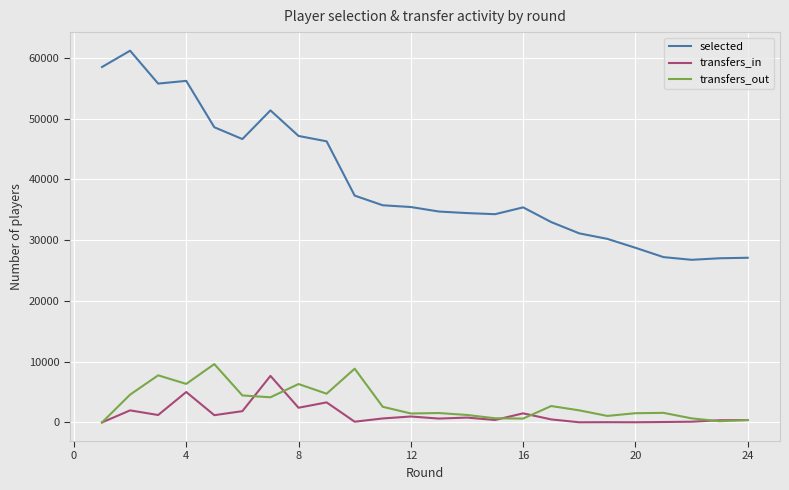

Which series has the largest range (max minus min)?

selected